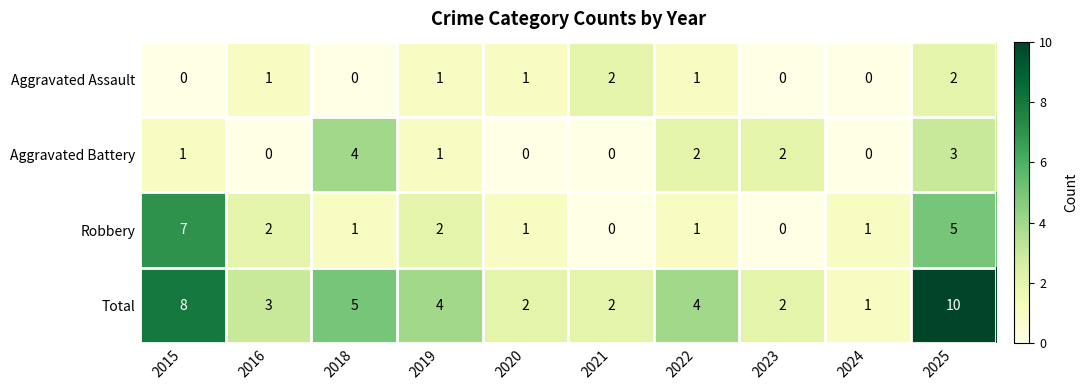

Which category has the highest value across all series?

2025